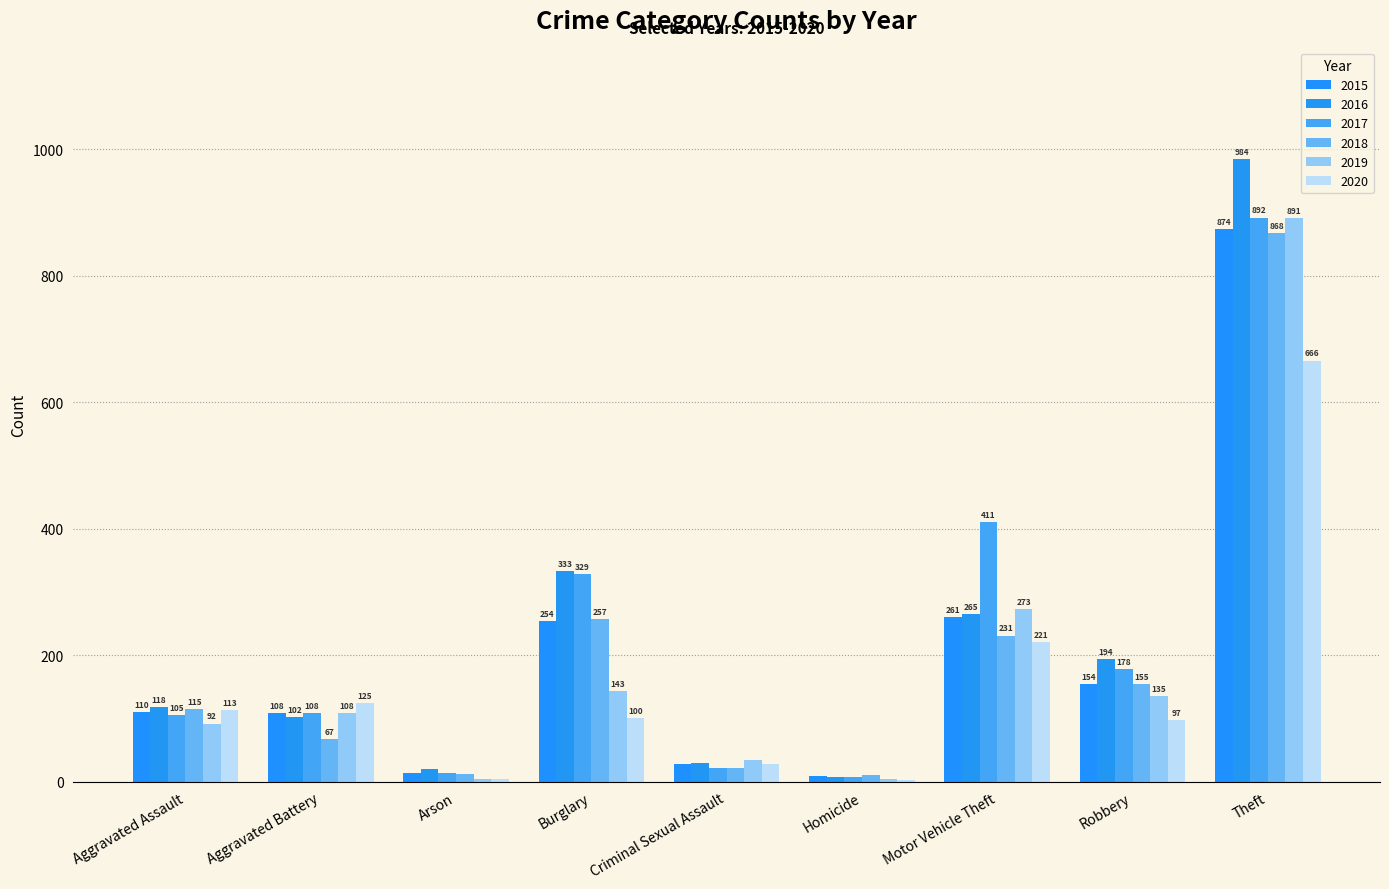

How many series are shown in this chart?

6